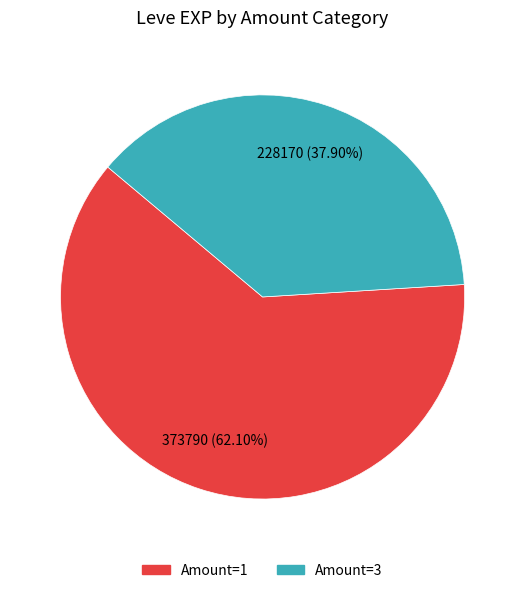

Is there a majority slice in this chart?

Yes